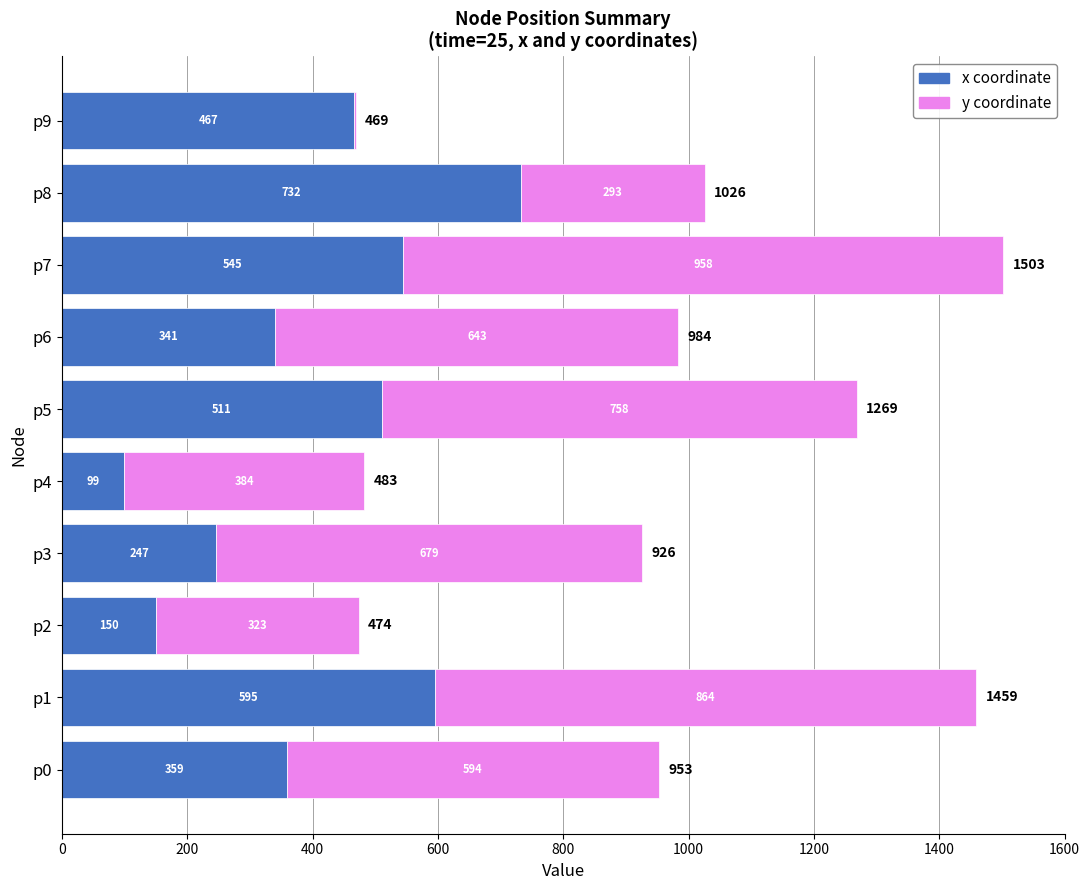

Is it true that x coordinate equals 595.2 at p1?

True